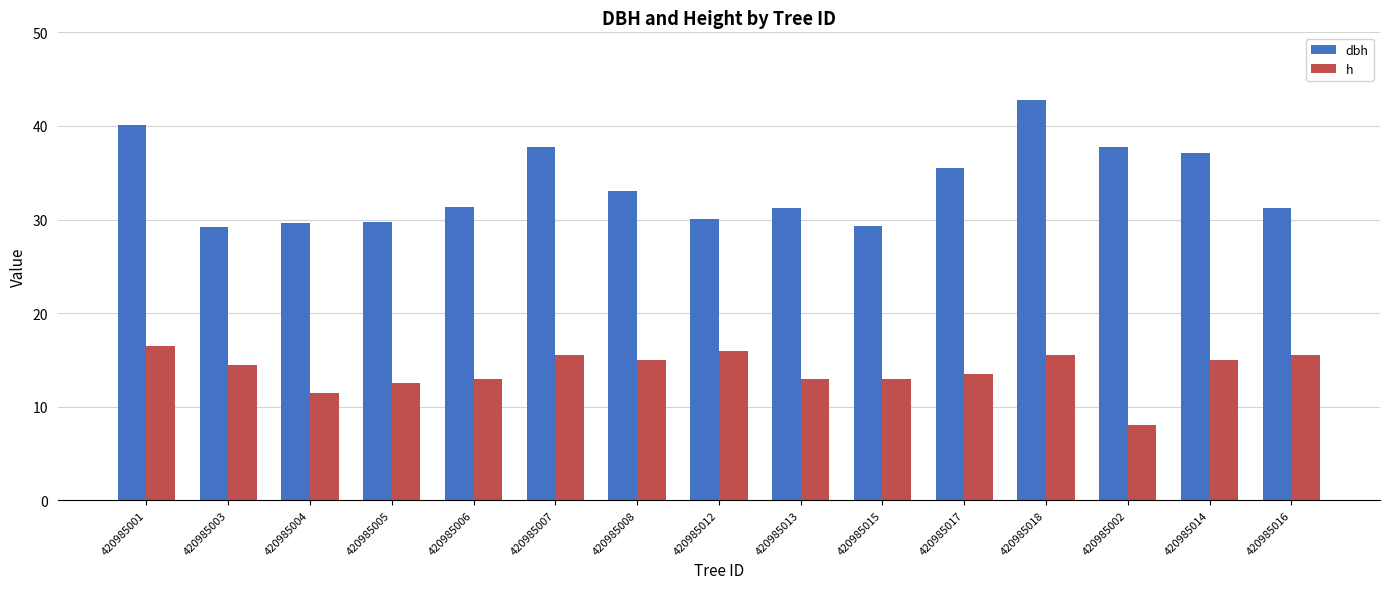

List the series in order of their peak value, highest first.

dbh, h